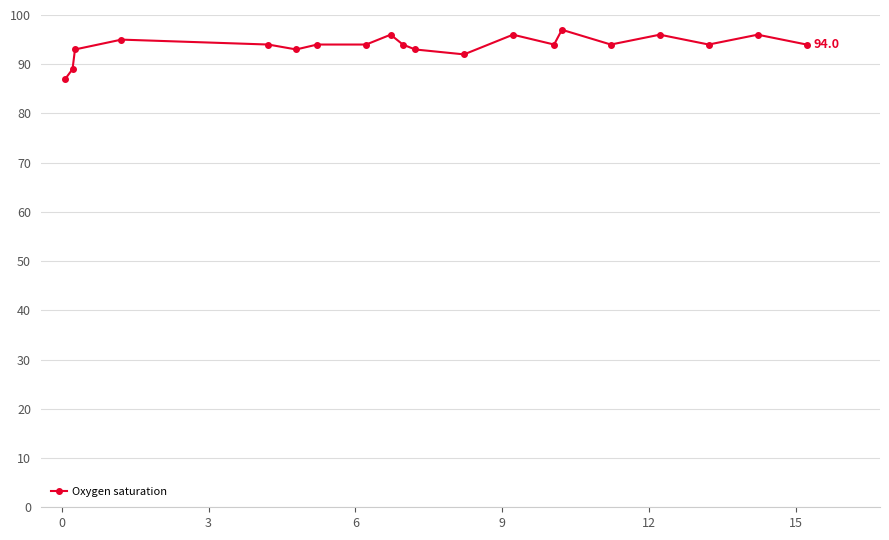

Count the number of data series in this chart.

1